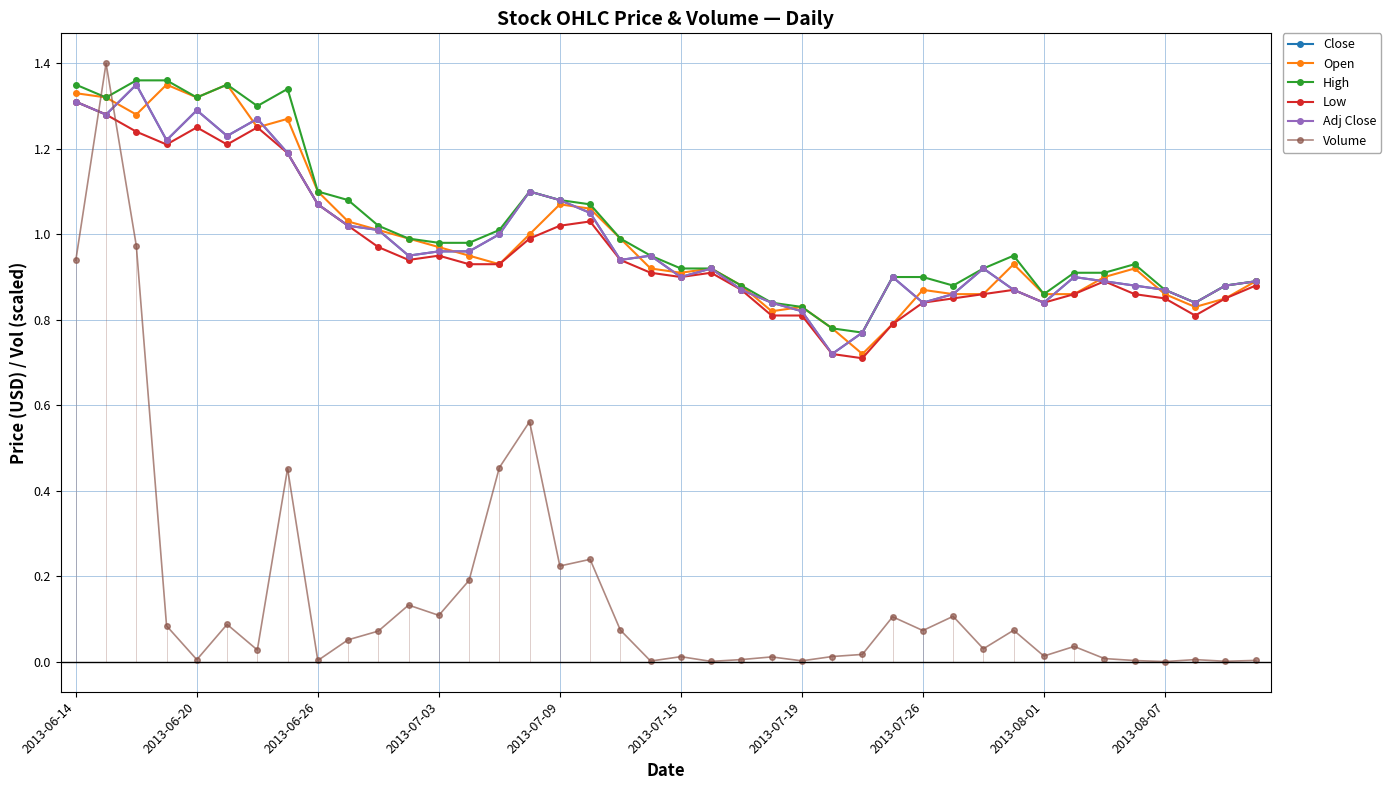

True or false: Close has more than 2 interior local peaks.

True